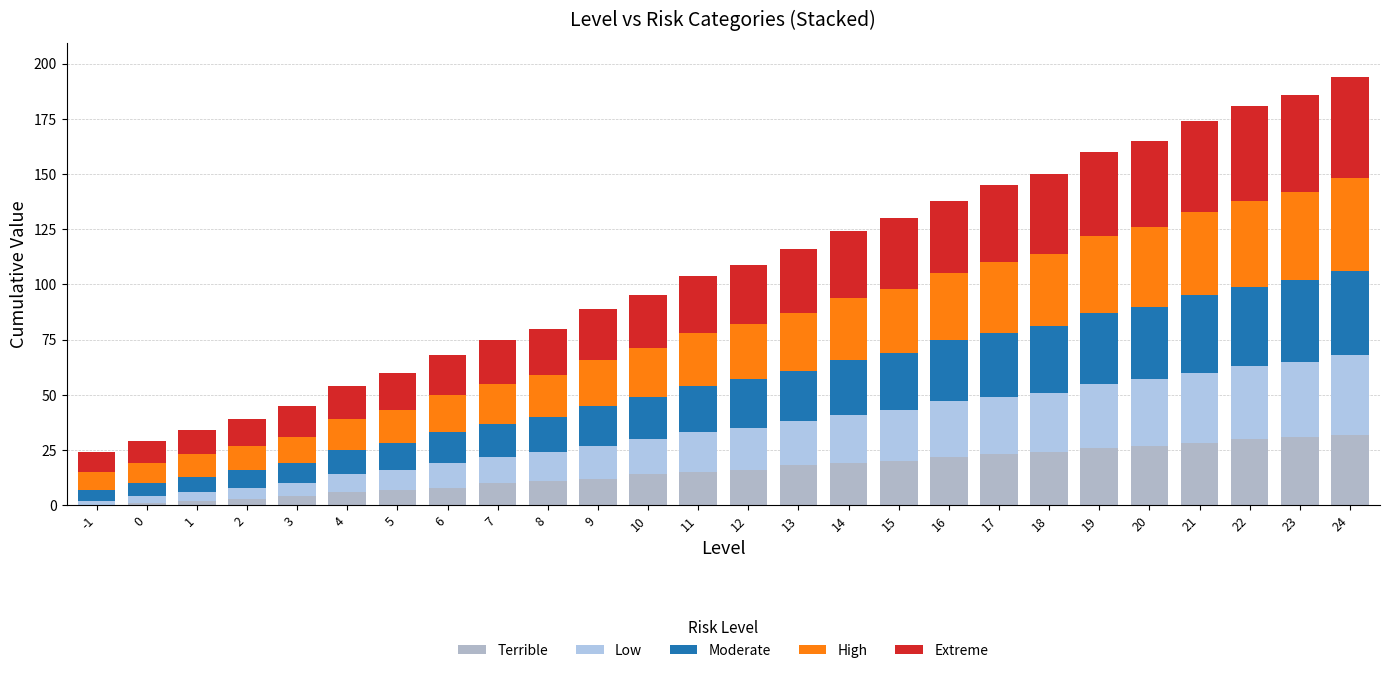

Which series has the largest total across all categories?

Extreme